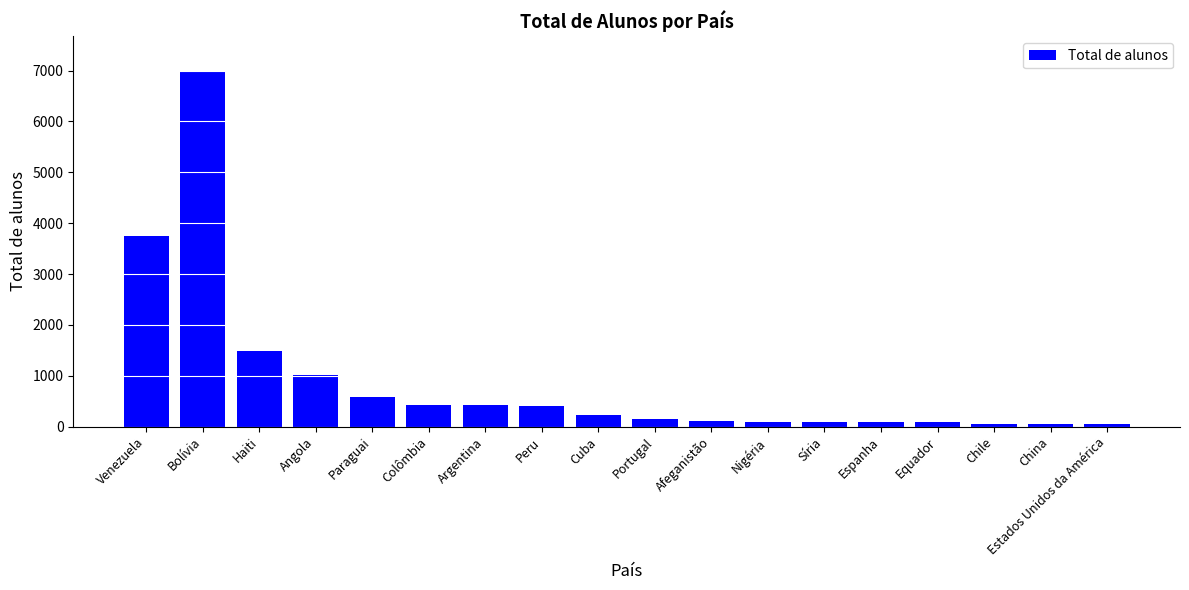

What is the sum of all values?

16057